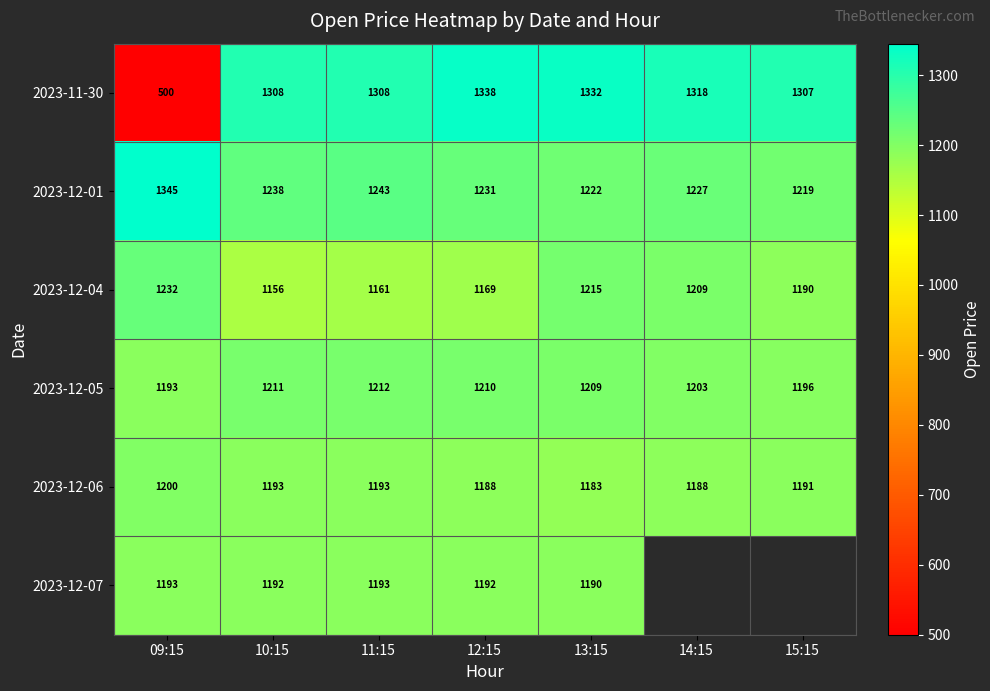

What is the difference between the 2023-12-01 values at 15:15 and 09:15?

126